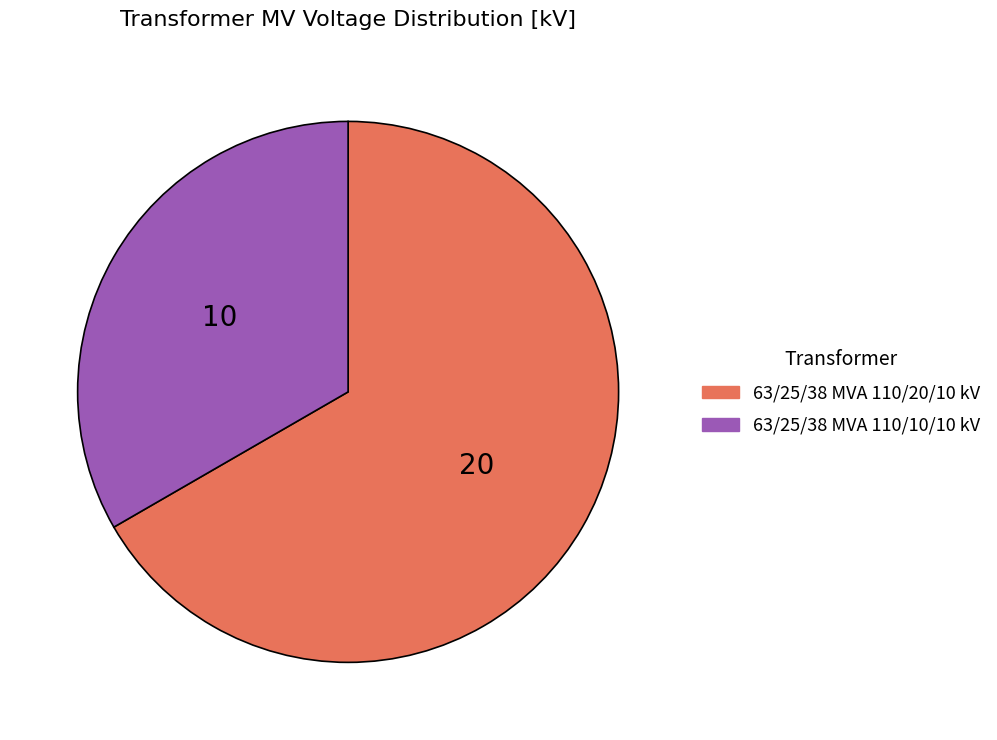

What is the majority slice?

63/25/38 MVA 110/20/10 kV